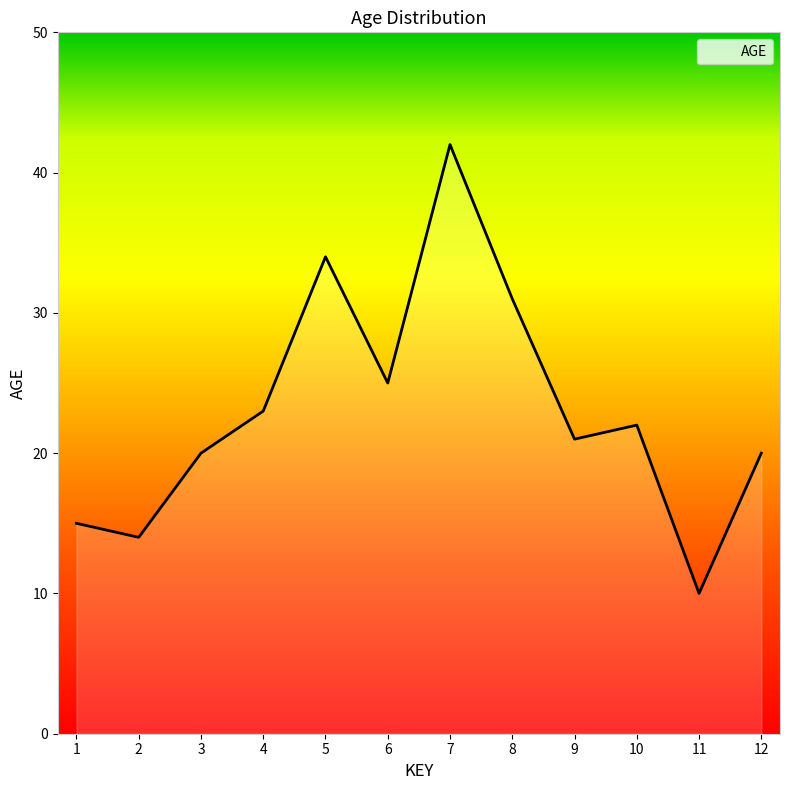

Which has a higher value, 6 or 9?

6